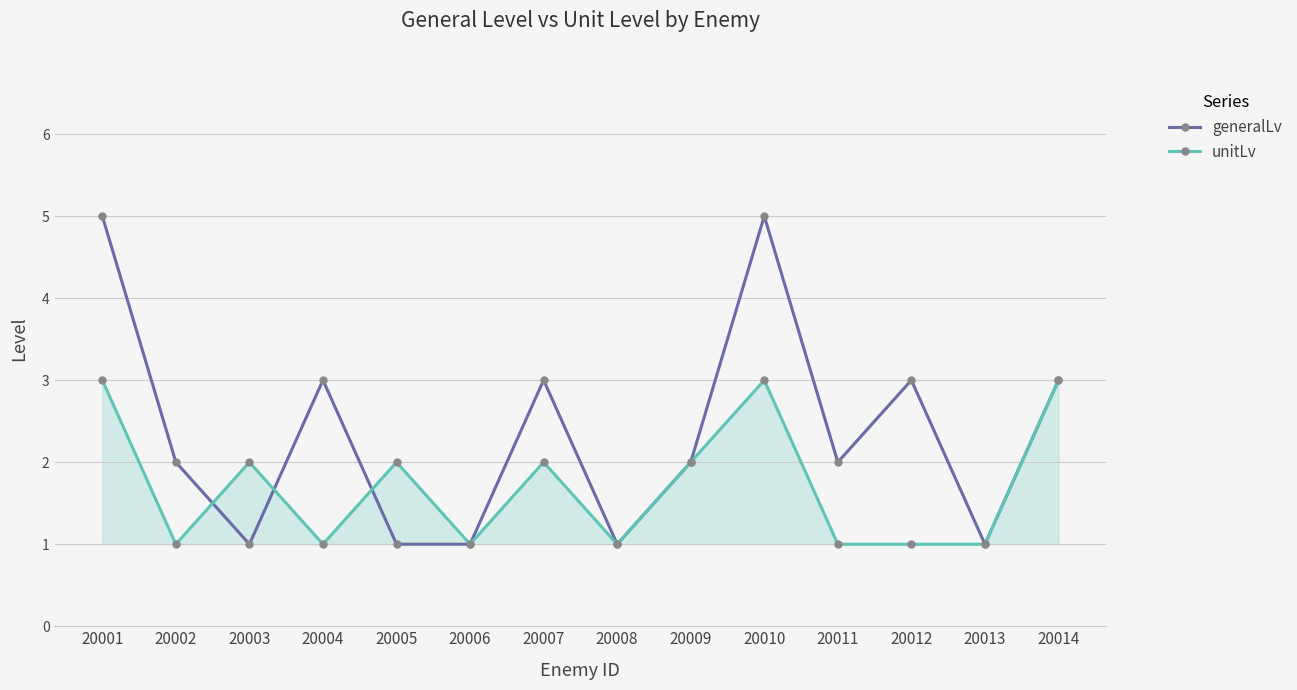

How many lines are shown in the chart?

2